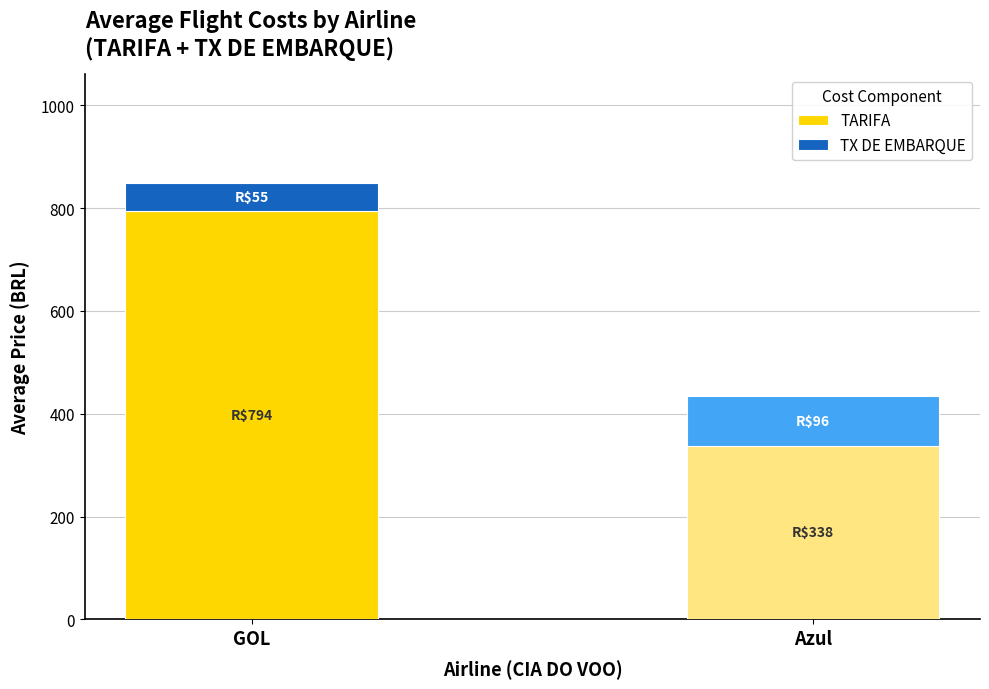

What is the average value of the TARIFA series?

565.7